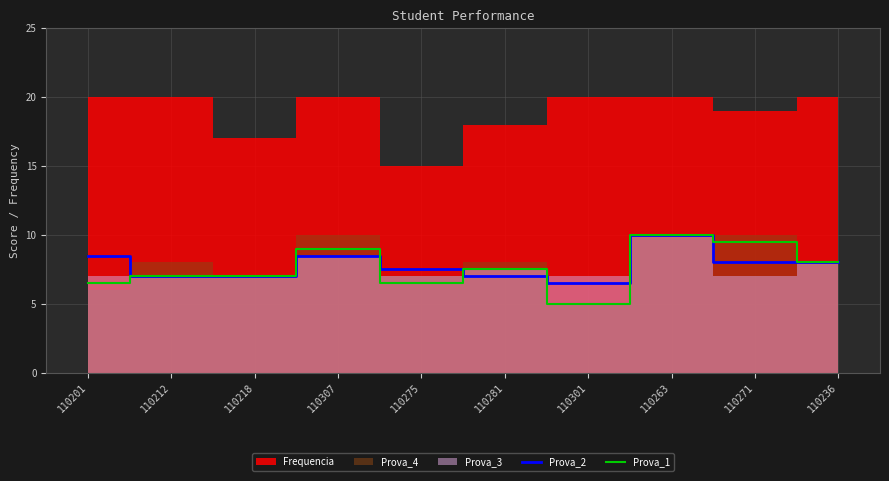

What is the sum of the Prova_2 values at 110201 and 110236?

16.5